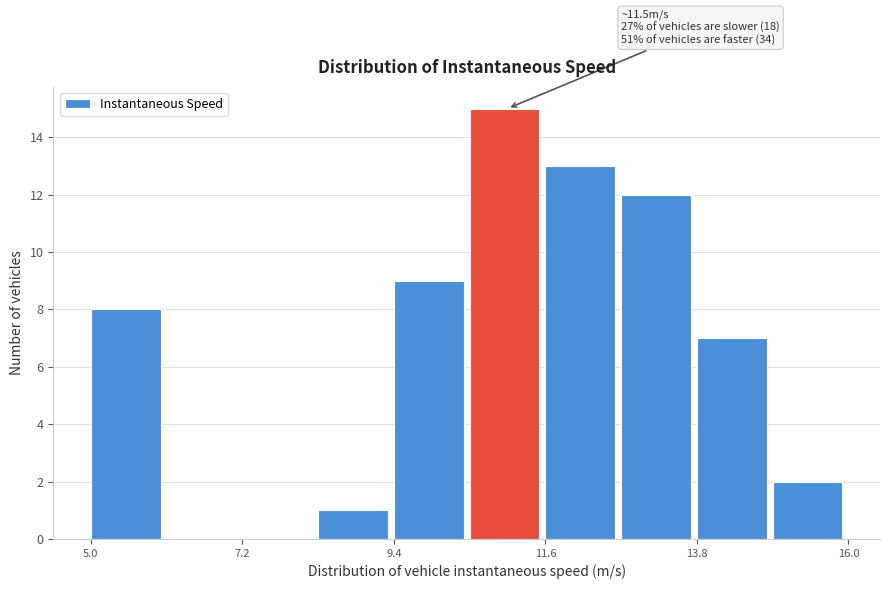

Read against the x-axis, roughly where is the centre of the tallest bar?

11.0